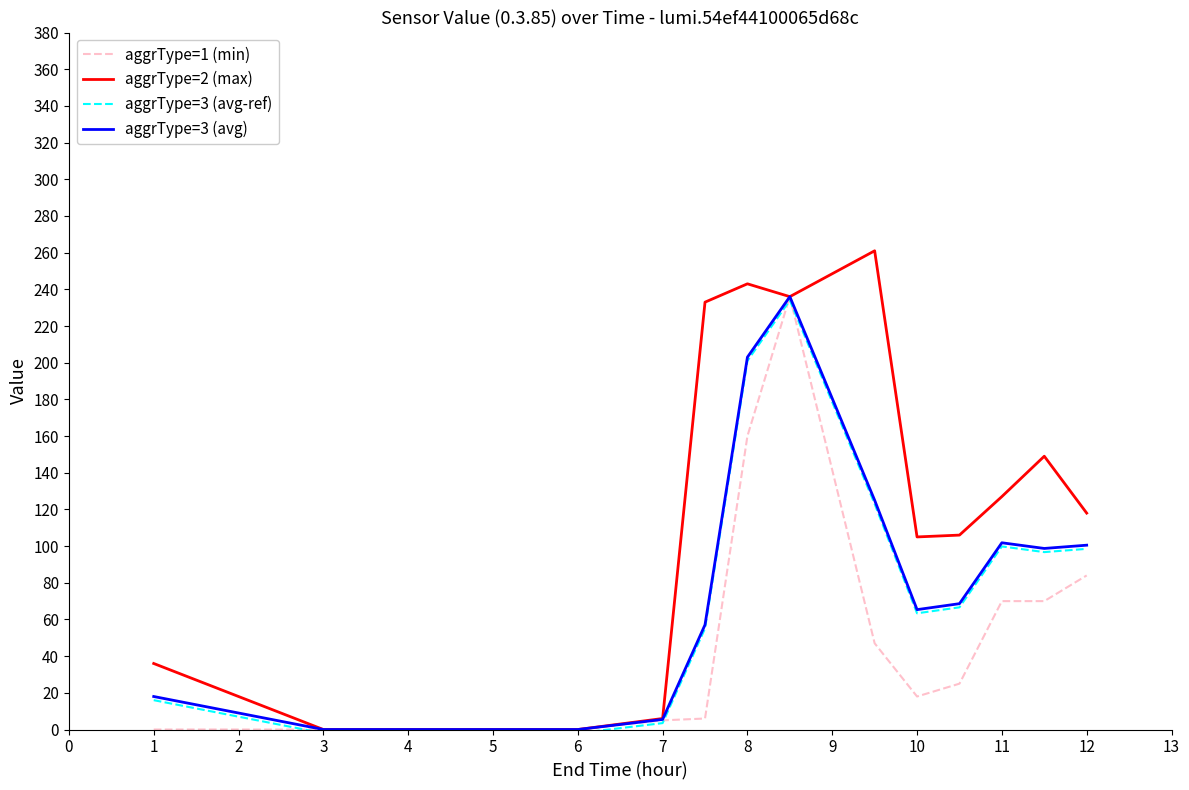

What is the highest value of the aggrType=2 (max) series?

261.0